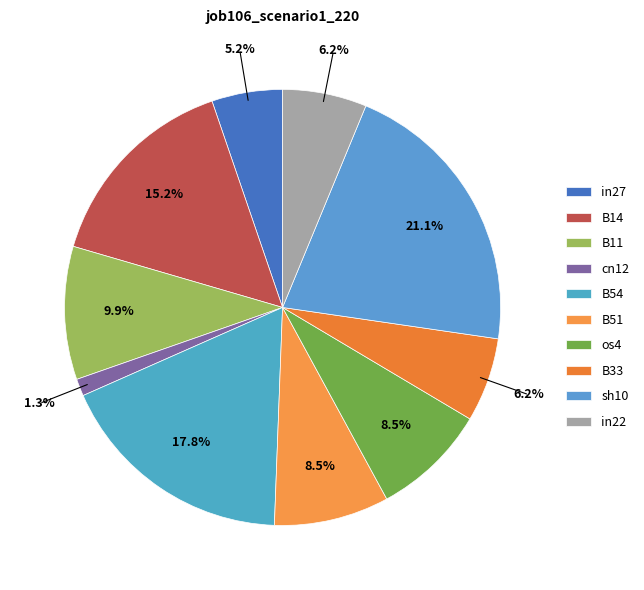

Rank the categories by value from lowest to highest.

cn12, in27, B33, in22, B51, os4, B11, B14, B54, sh10